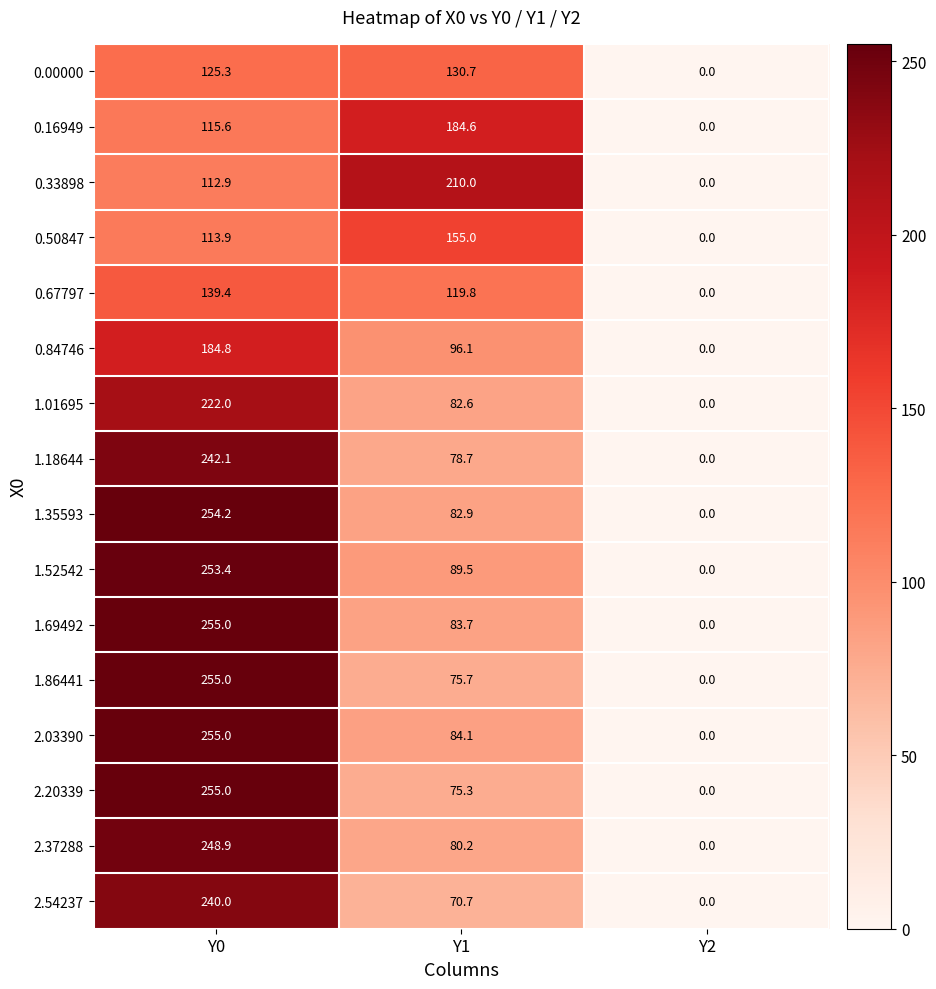

What is the sum of all 0.67797 values?

259.2